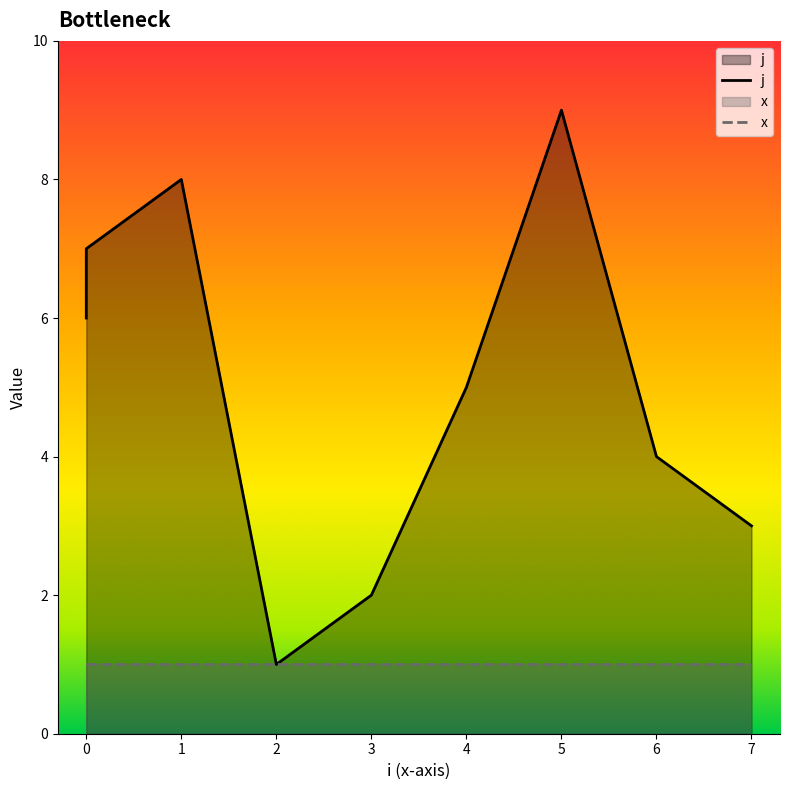

How many interior local valleys (lower than both neighbors) does the data have?

1